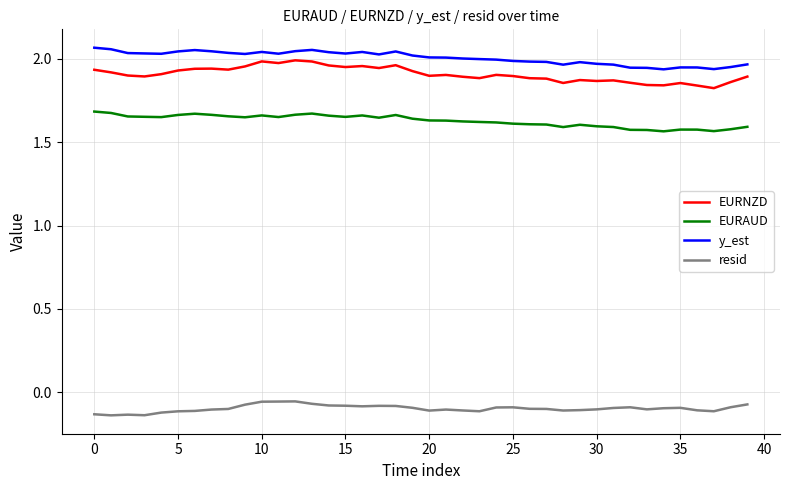

What are all the series names shown in the legend?

EURNZD, EURAUD, y_est, resid